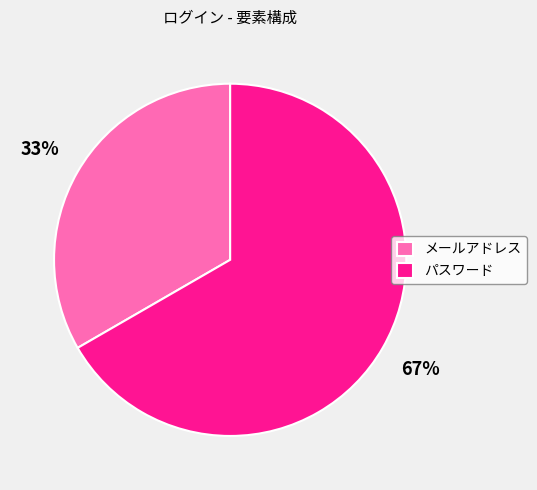

Do メールアドレス and パスワード together represent more than half of the pie?

Yes